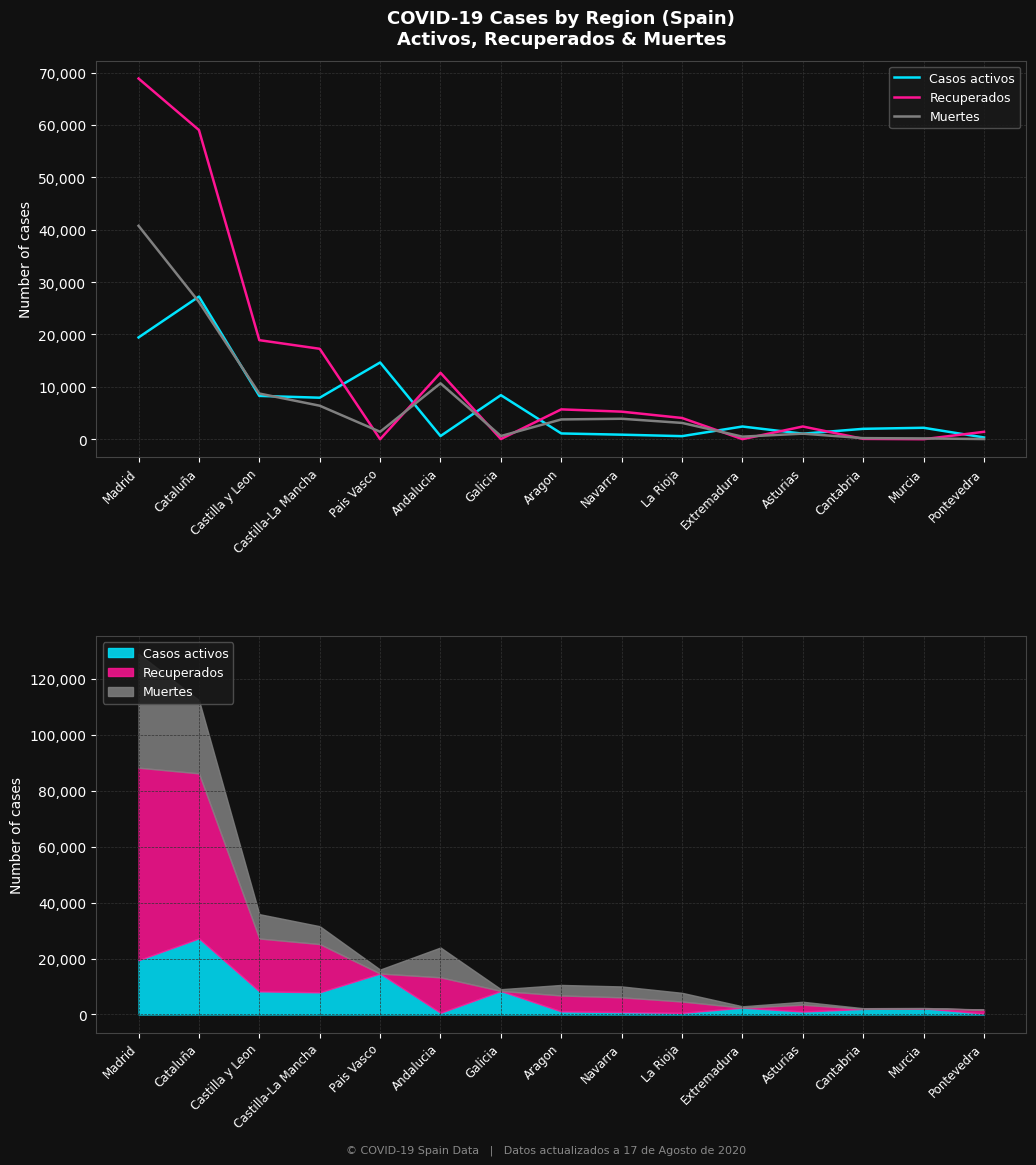

What are all the series names shown in the legend?

Casos activos, Recuperados, Muertes